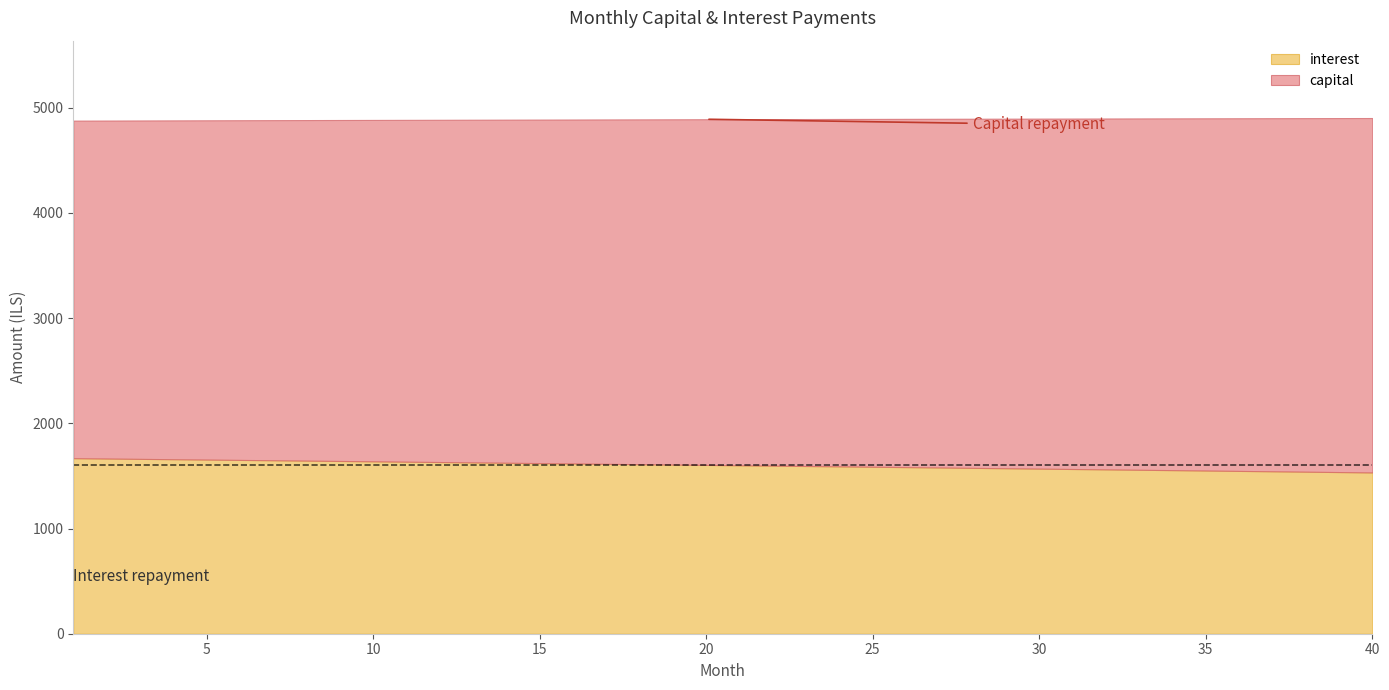

Reading left to right, list all the values displayed in this chart.

capital: 3209.1	3213.2	3217.2	3221.2	3225.2	3229.2	3233.3	3237.3	3241.4	3245.4	3249.5	3253.5	3257.6	3261.7	3265.8	3269.8	3273.9	3278.0	3282.1	3286.2	3290.3	3294.4	3298.6	3302.7	3306.8	3310.9	3315.1	3319.2	3323.4	3327.5	3331.7	3335.8	3340.0	3344.2	3348.4	3352.6	3356.8	3360.9	3365.2	3369.3
interest: 1668.8	1665.5	1662.2	1658.9	1655.6	1652.3	1649.0	1645.6	1642.3	1638.9	1635.6	1632.2	1628.8	1625.4	1622.0	1618.6	1615.1	1611.7	1608.2	1604.8	1601.3	1597.8	1594.3	1590.8	1587.3	1583.7	1580.2	1576.6	1573.1	1569.5	1565.9	1562.3	1558.7	1555.0	1551.4	1547.8	1544.1	1540.4	1536.8	1533.1